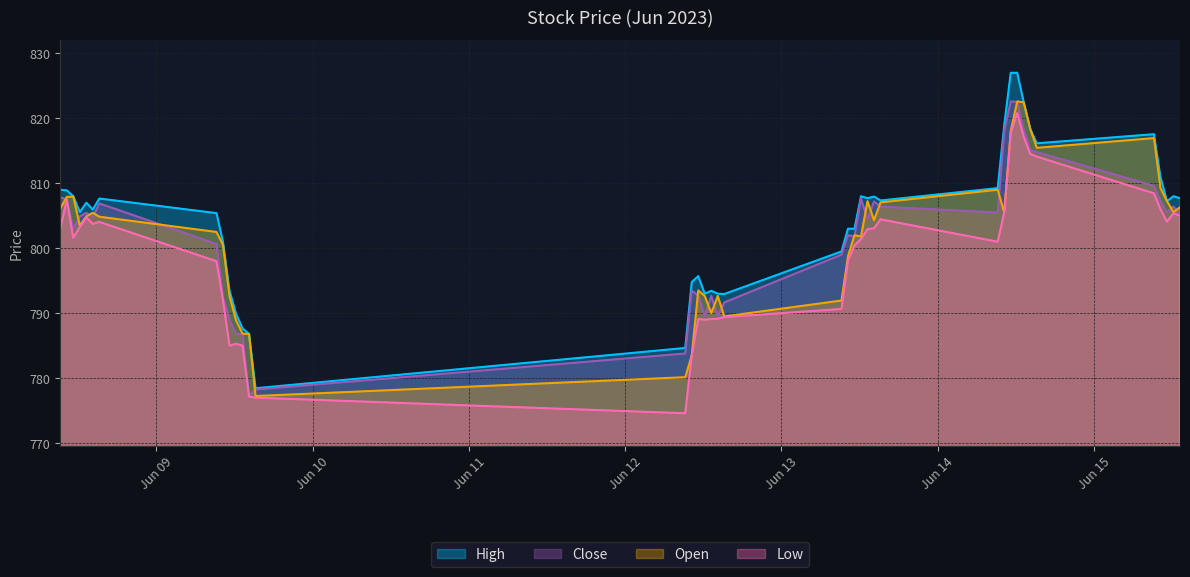

Is it true that Close equals 445.5 at 2023-06-09 13:15?

False